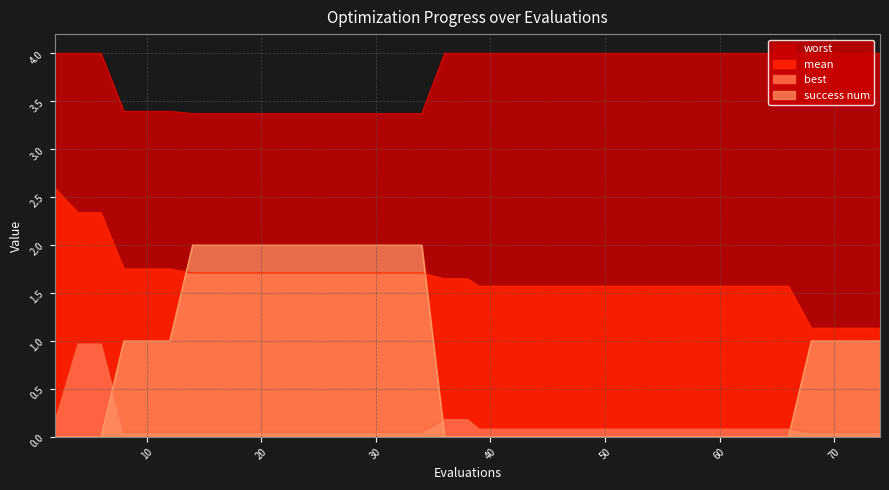

The success num series shows 0.0 at 6. True or false?

True